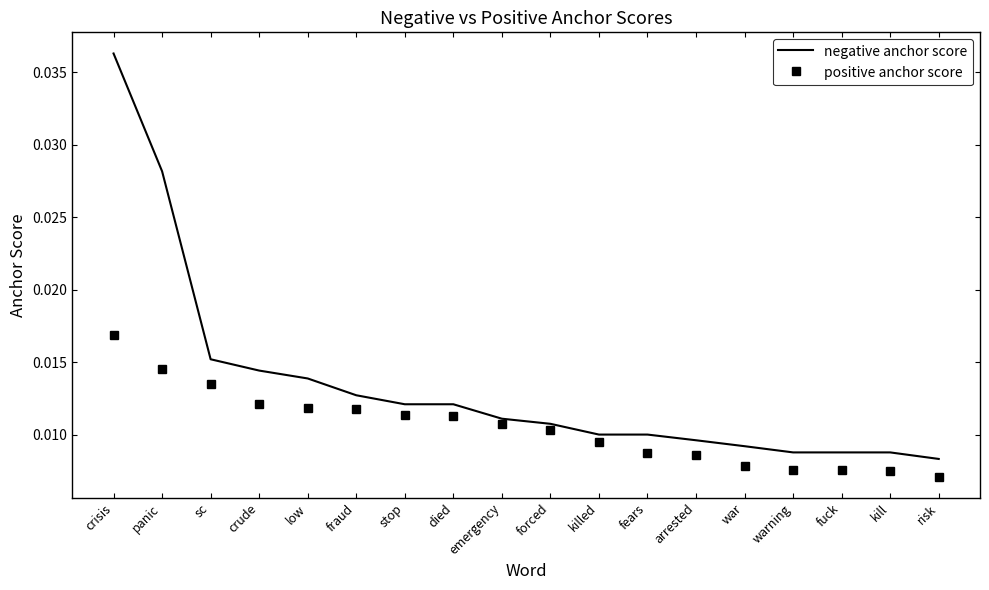

Rank the series at low from highest to lowest value.

negative anchor score, positive anchor score